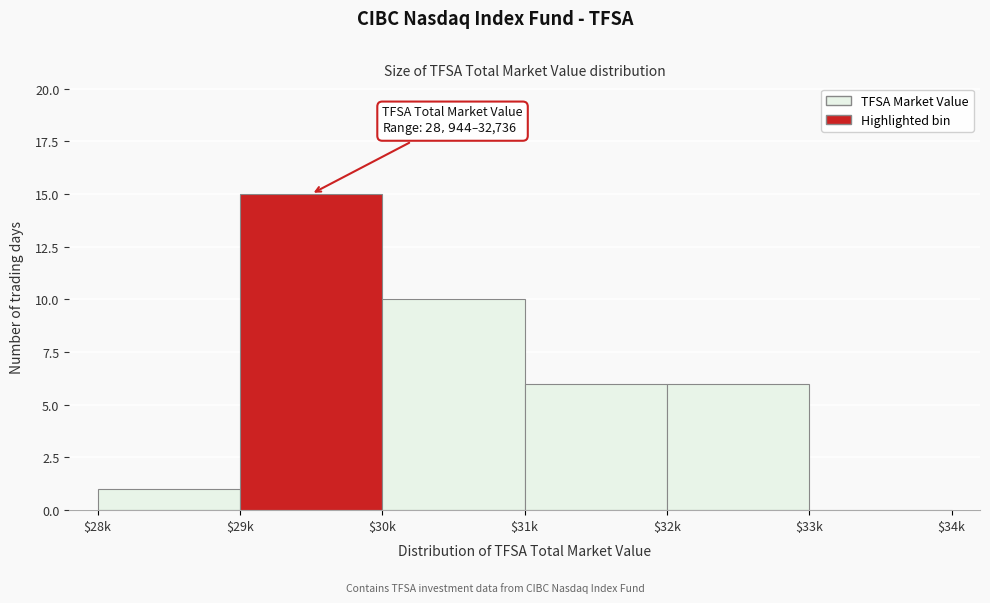

Which category has the highest value across all series?

$29k